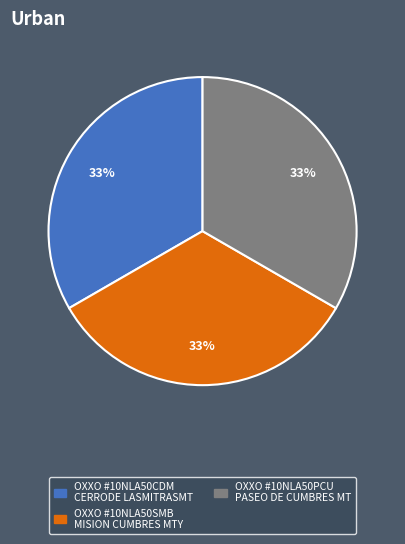

Does any single category account for the majority?

No